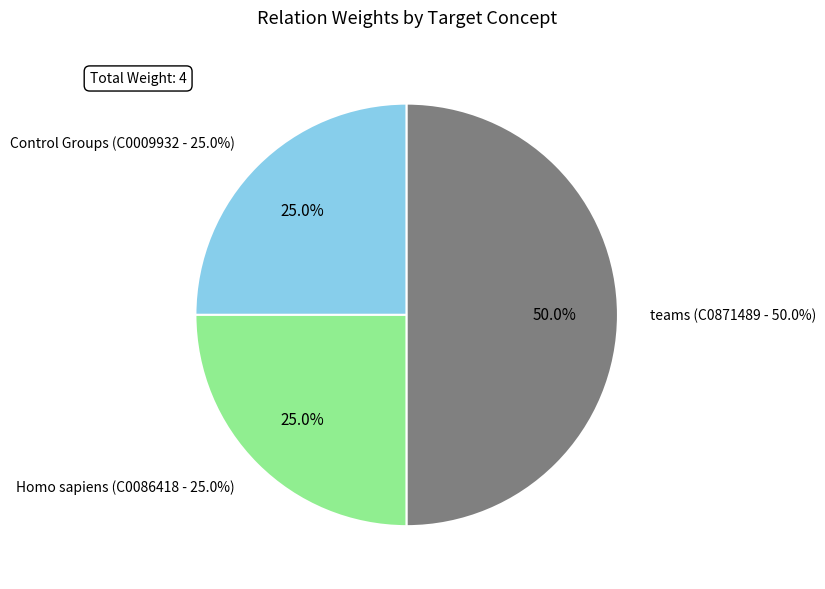

Rank the categories by value from highest to lowest.

C0871489, C0009932, C0086418